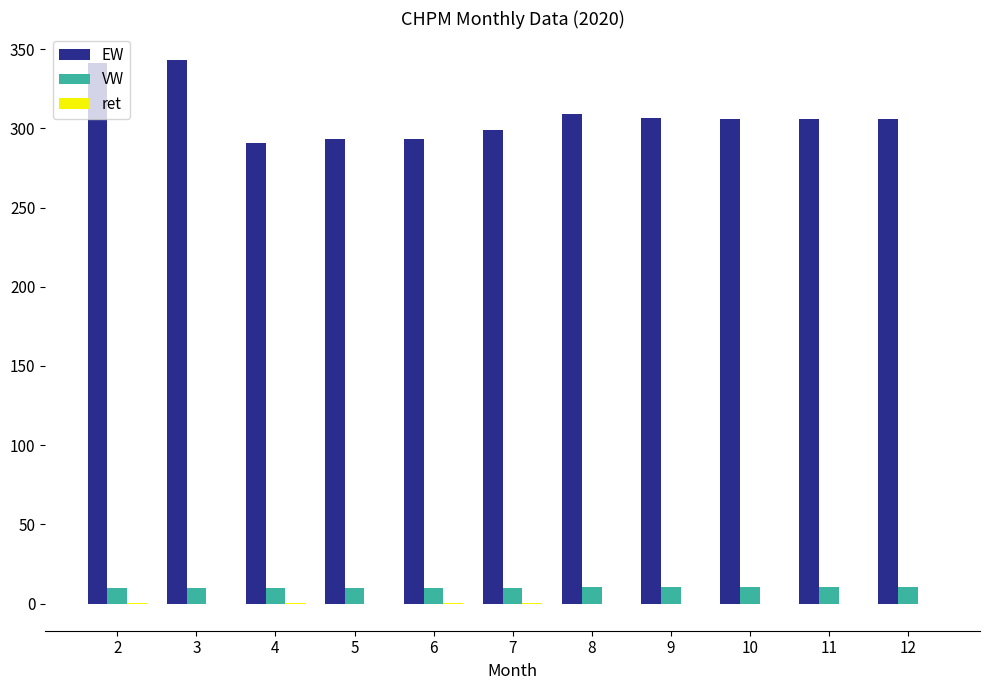

What is the sum of all EW values?

3393.8